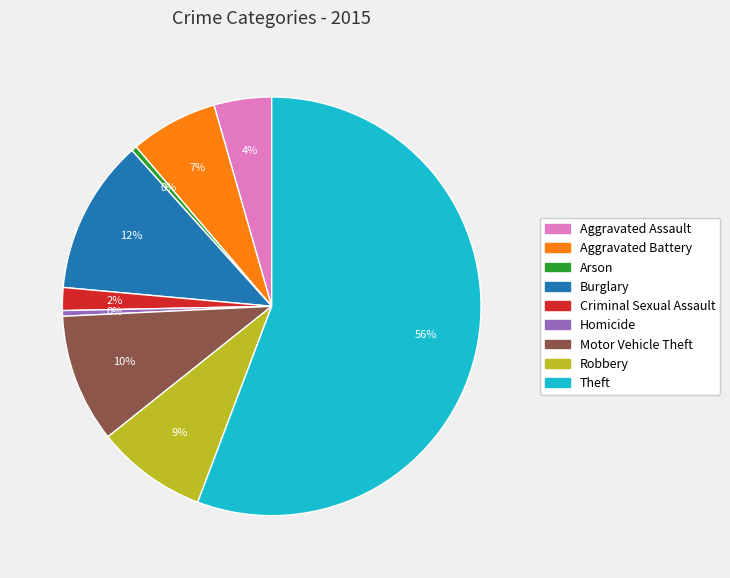

Count the number of slices in the pie.

9